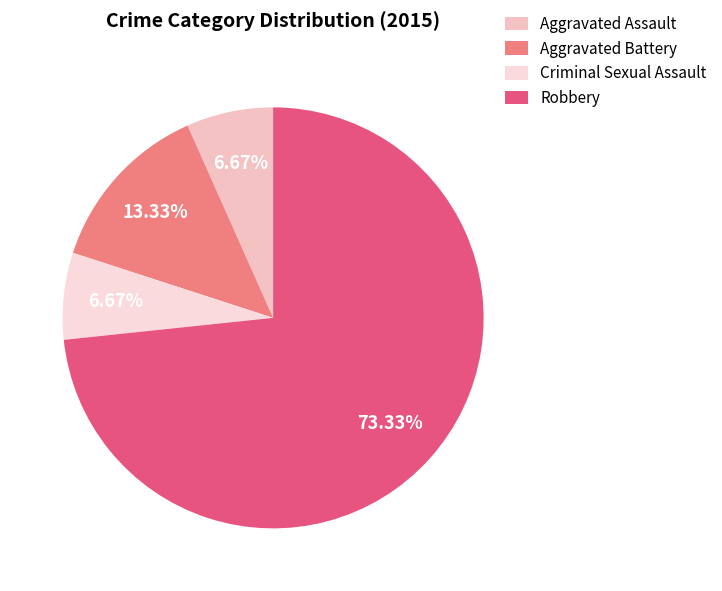

Which category has the biggest portion of the pie?

Robbery